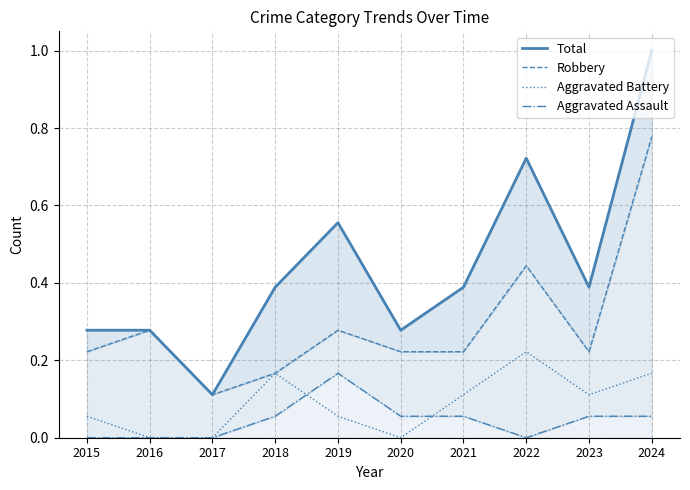

At which category does Total reach its first local valley?

2017